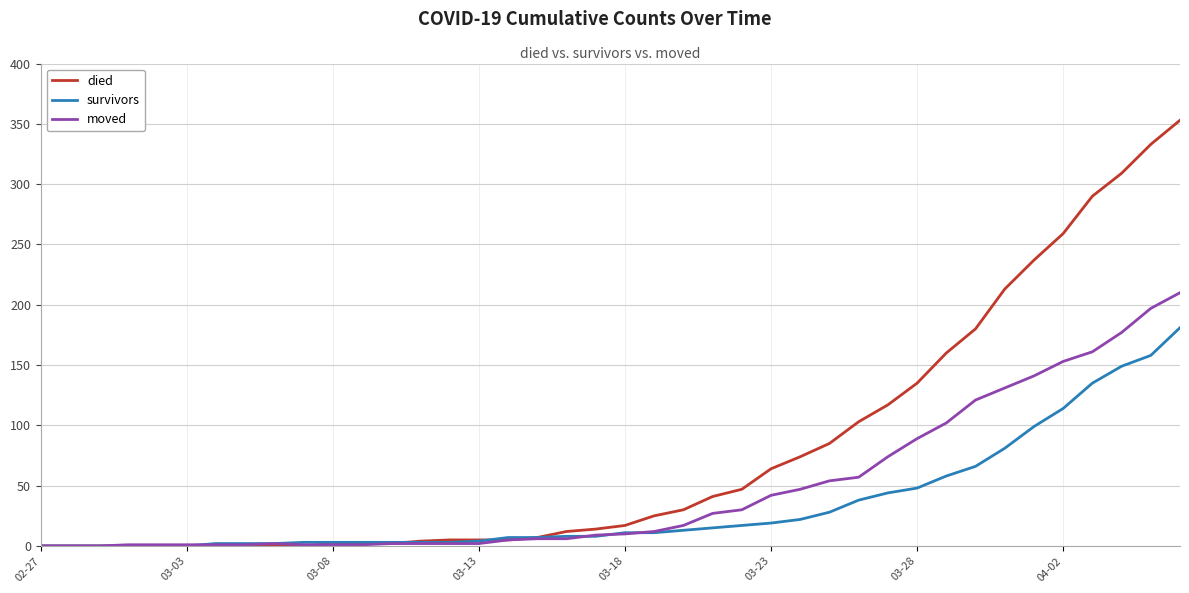

Rank the series by their maximum value, from lowest to highest.

survivors, moved, died